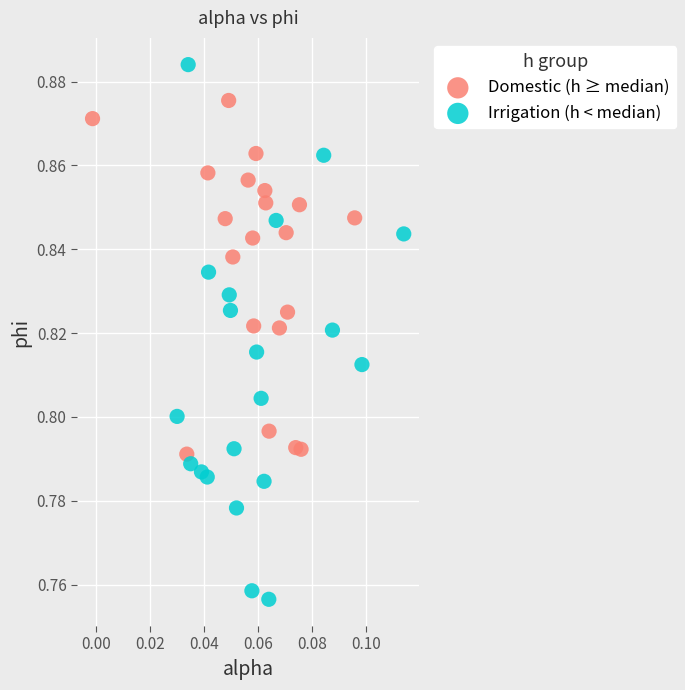

Which series contains the lowest Y value?

Irrigation (h < median)